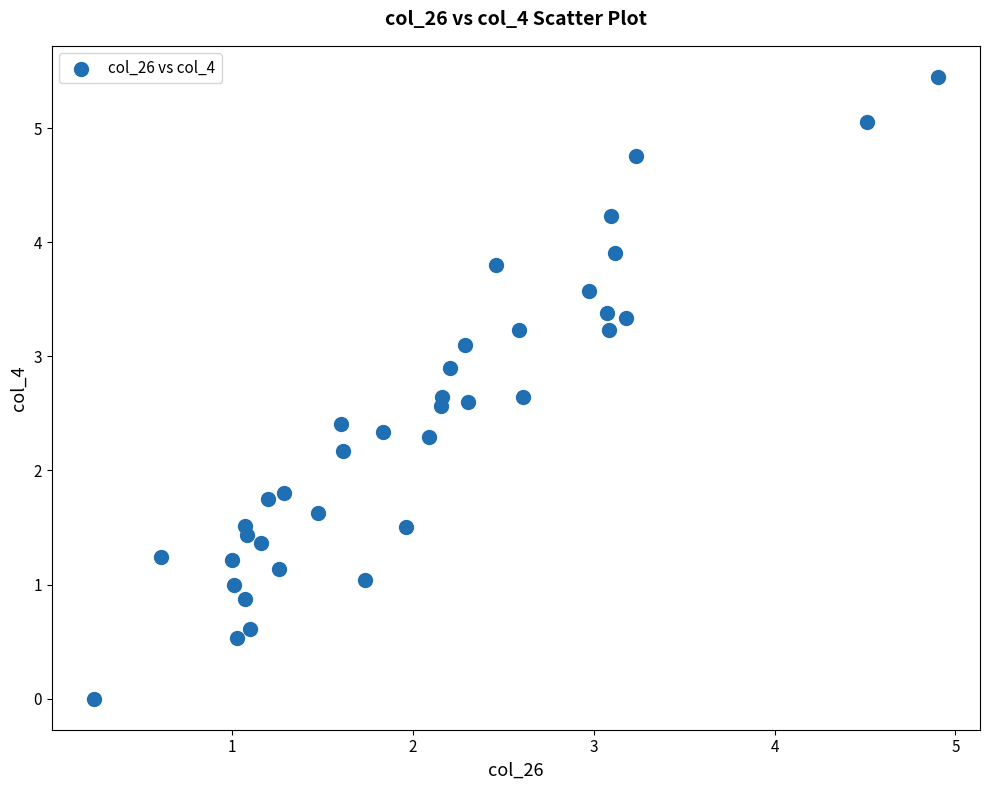

What is the range of X values (max minus min)?

4.7